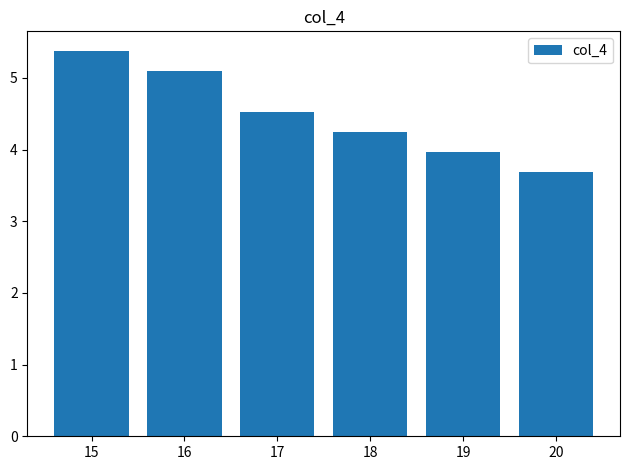

Approximately how many times larger is the value at 19 compared to 15?

0.7